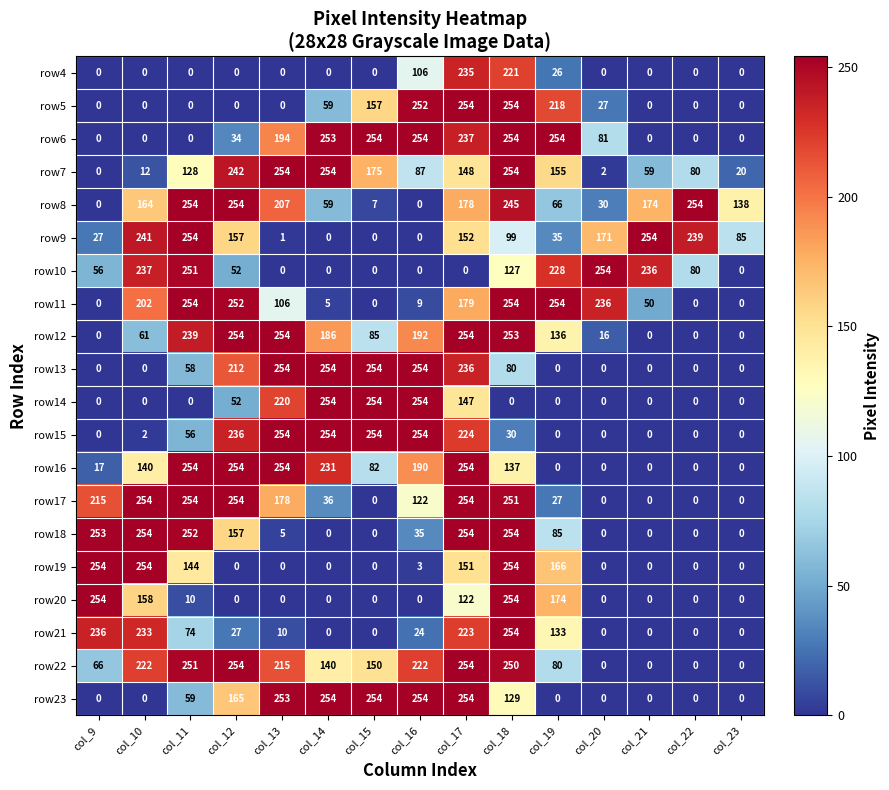

What is the maximum value for row21?

254